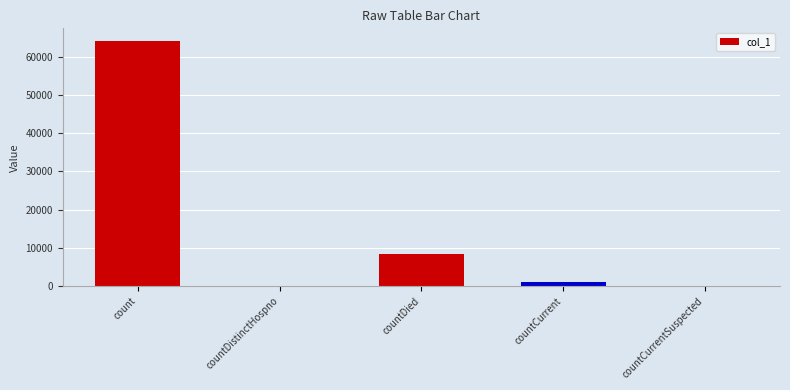

What is the sum of all values?

73554